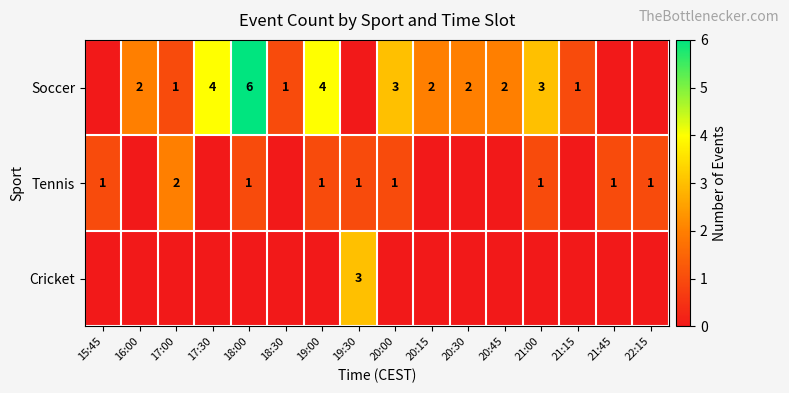

The value of Soccer at 21:15 is 1. True or false?

True